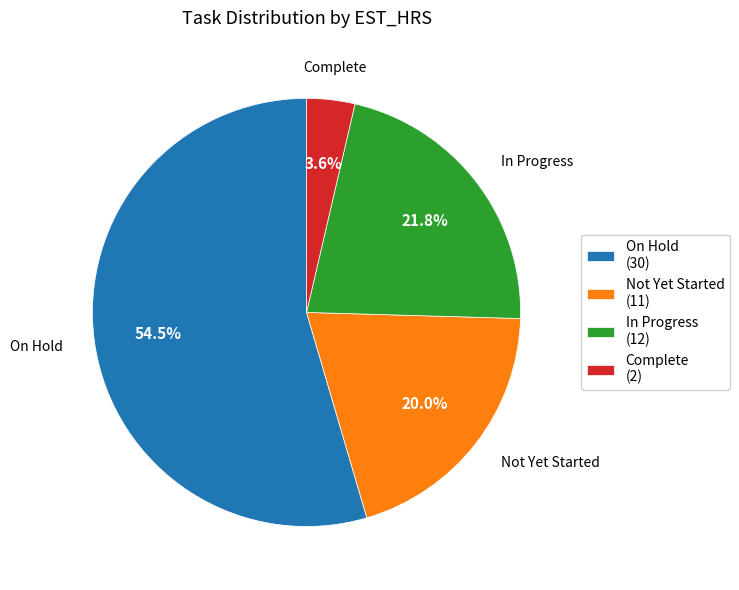

True or false: Complete accounts for 4% of the total.

True